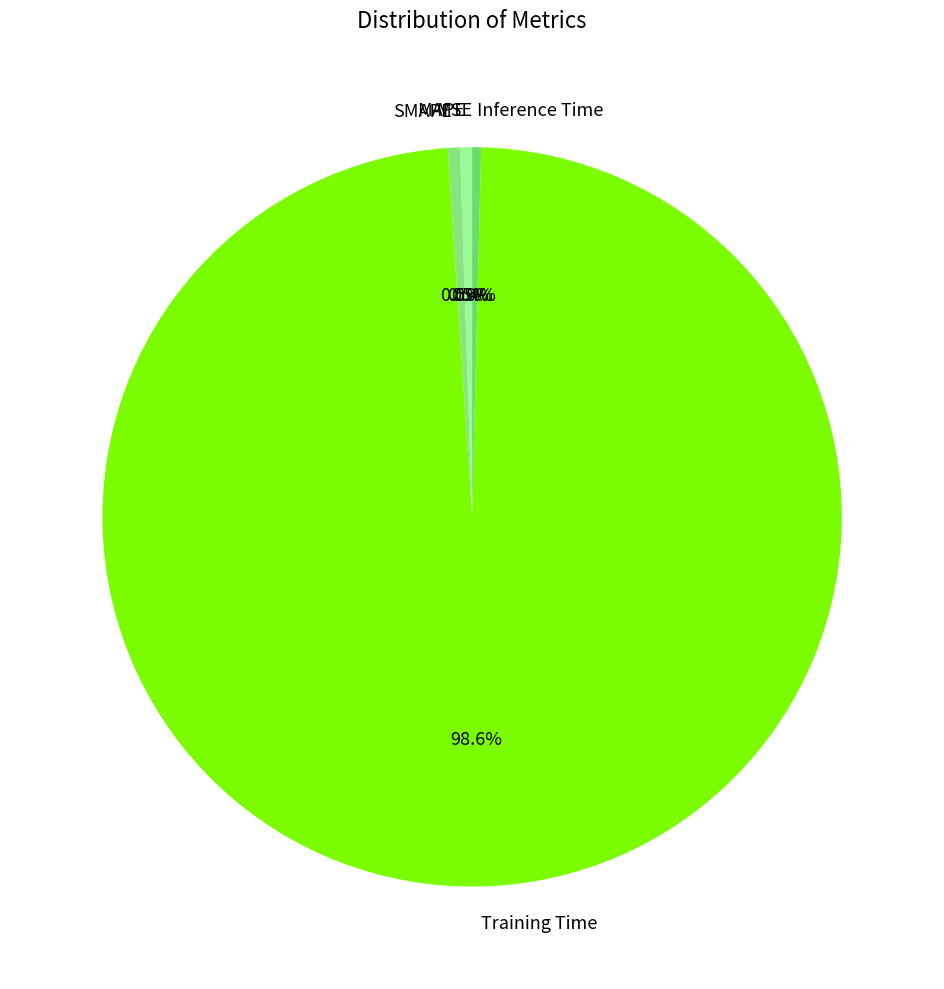

Which slice is the largest?

Training Time